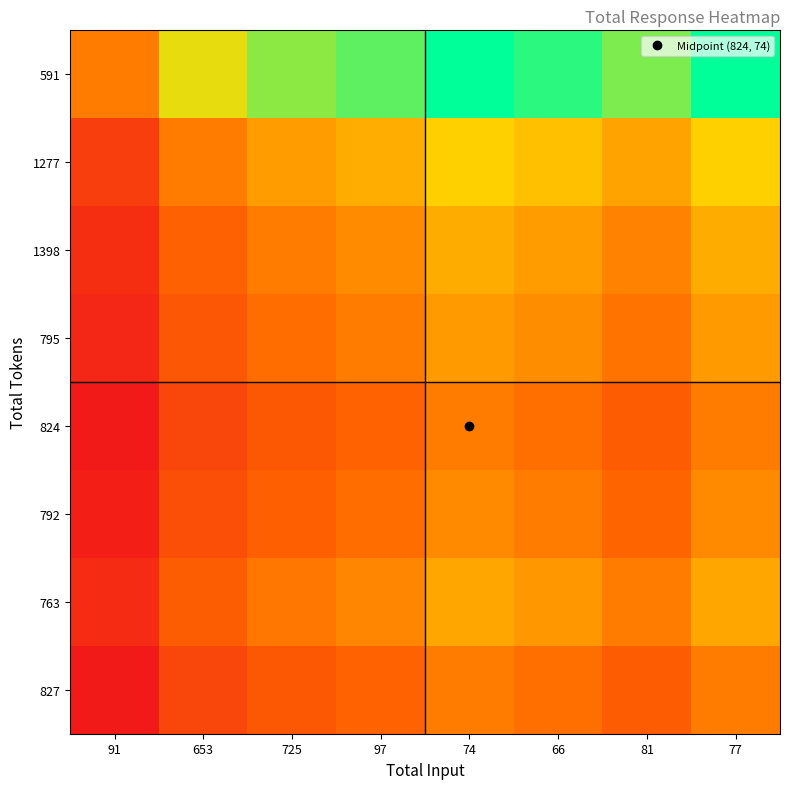

At 97, list the series in order from largest to smallest.

591, 1277, 1398, 763, 795, 792, 824, 827